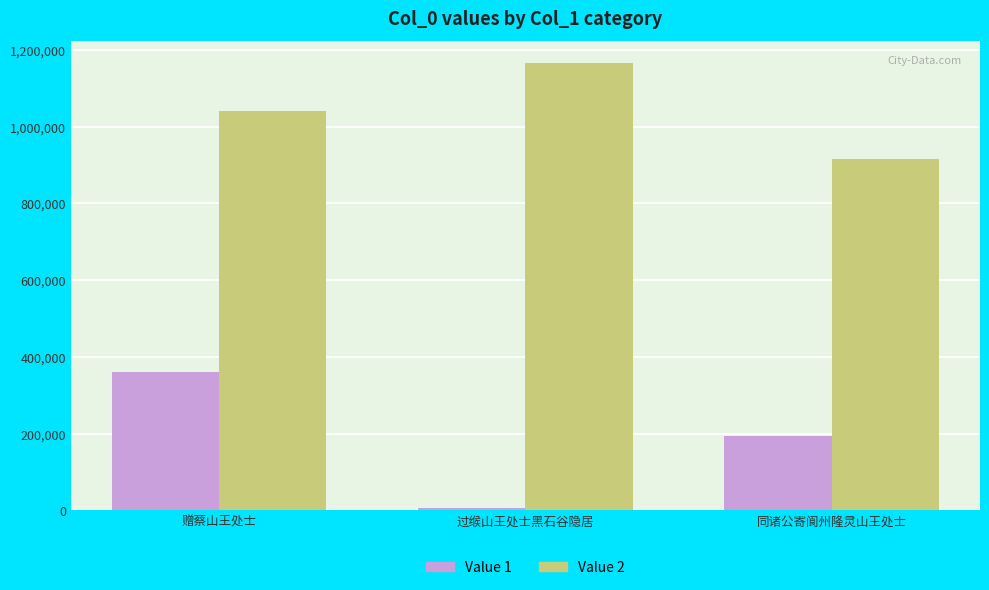

What is the spread (max minus min) of values at 赠蔡山王处士?

678850